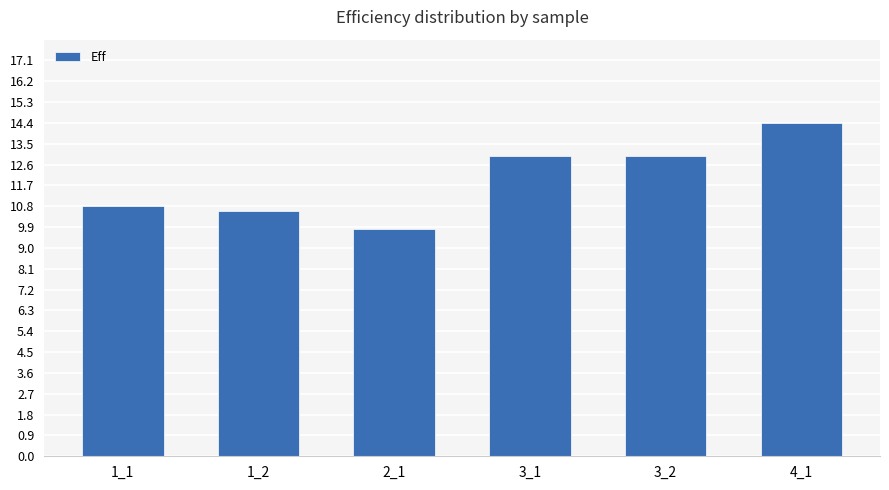

What is the ratio of the value at 3_1 to the value at 1_1?

1.2